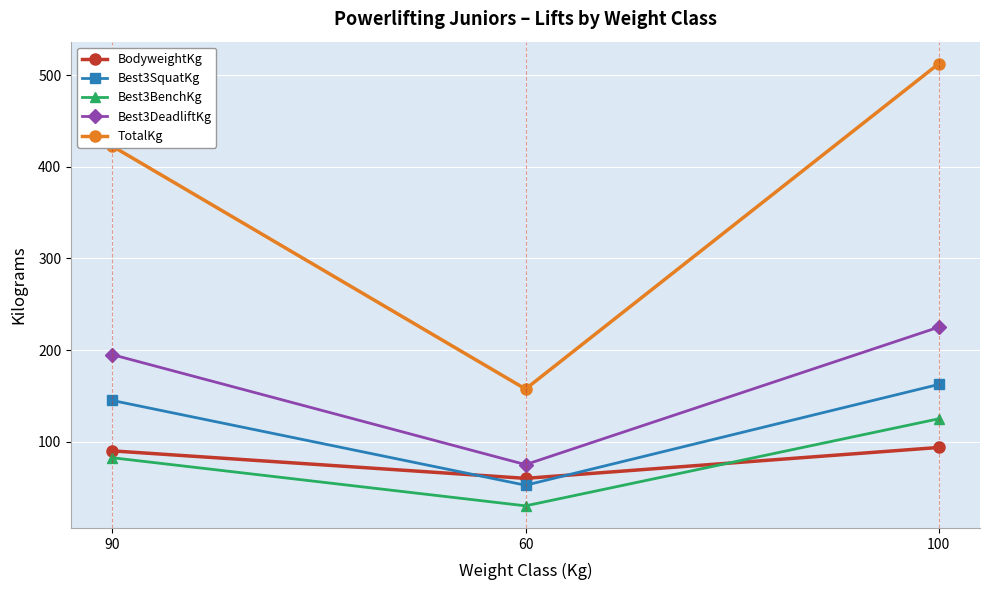

Reading left to right, list all the values displayed in this chart.

BodyweightKg: 90.0	60.0	93.7
Best3SquatKg: 145.0	52.5	162.5
Best3BenchKg: 82.5	30.0	125.0
Best3DeadliftKg: 195.0	75.0	225.0
TotalKg: 422.5	157.5	512.5